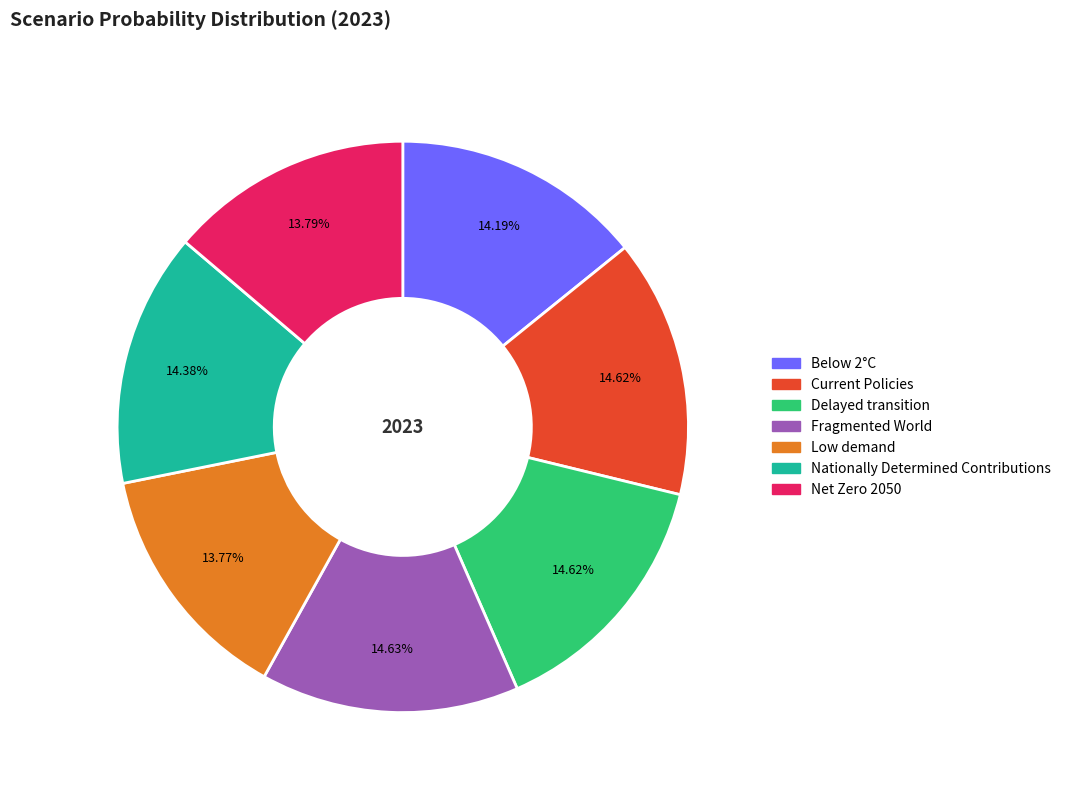

What percentage is the Delayed transition slice, to the nearest percent?

15%